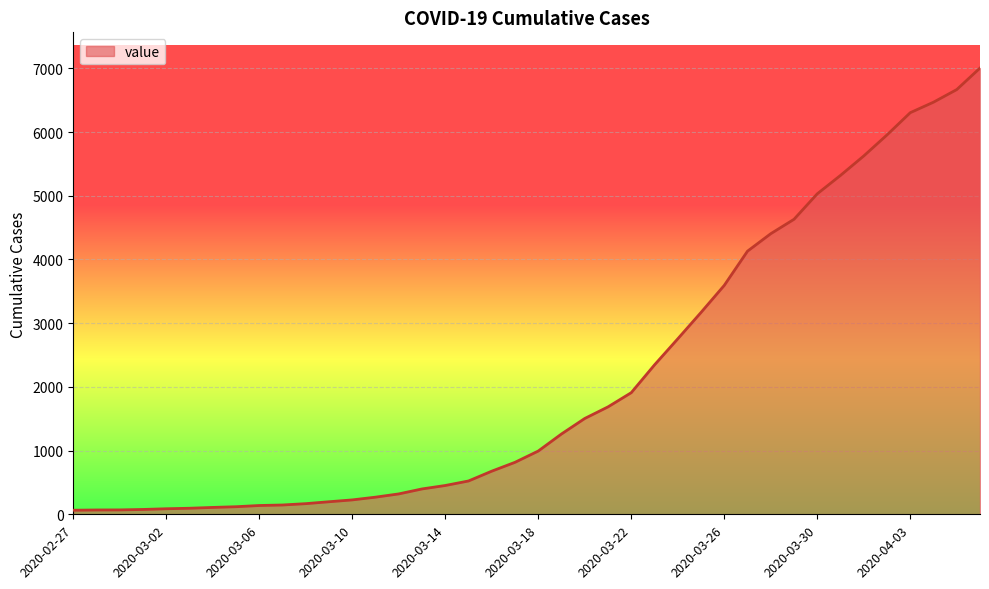

Reading right to left, extract all data points from this chart.

2020-04-06=7004	2020-04-05=6666	2020-04-04=6468	2020-04-03=6303	2020-04-02=5954	2020-04-01=5624	2020-03-31=5319	2020-03-30=5030	2020-03-29=4630	2020-03-28=4404	2020-03-27=4130	2020-03-26=3593	2020-03-25=3168	2020-03-24=2754	2020-03-23=2345	2020-03-22=1909	2020-03-21=1686	2020-03-20=1504	2020-03-19=1261	2020-03-18=993	2020-03-17=816	2020-03-16=677	2020-03-15=523	2020-03-14=452	2020-03-13=398	2020-03-12=320	2020-03-11=269	2020-03-10=226	2020-03-09=197	2020-03-08=167	2020-03-07=146	2020-03-06=138	2020-03-05=119	2020-03-04=108	2020-03-03=95	2020-03-02=87	2020-03-01=76	2020-02-29=69	2020-02-28=68	2020-02-27=64